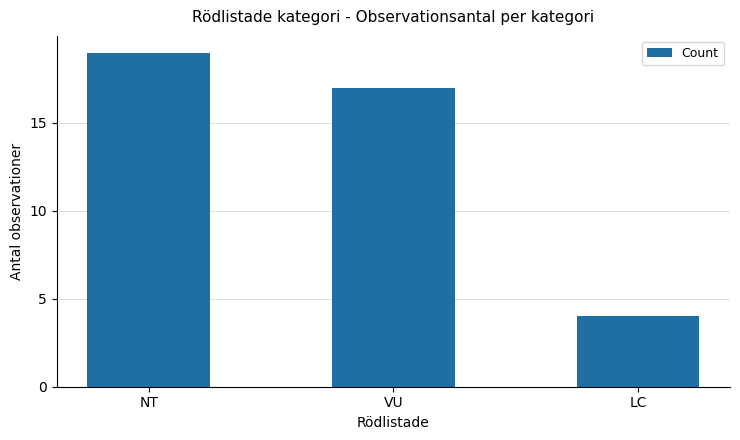

List the labels in order of value, smallest first.

LC, VU, NT